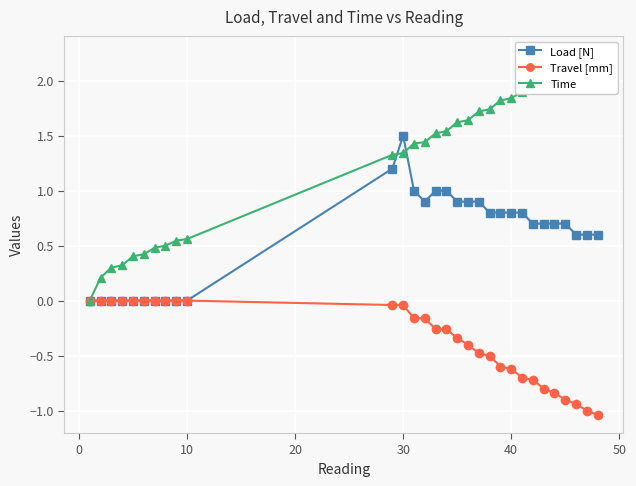

At which label does Load [N] reach its peak?

30